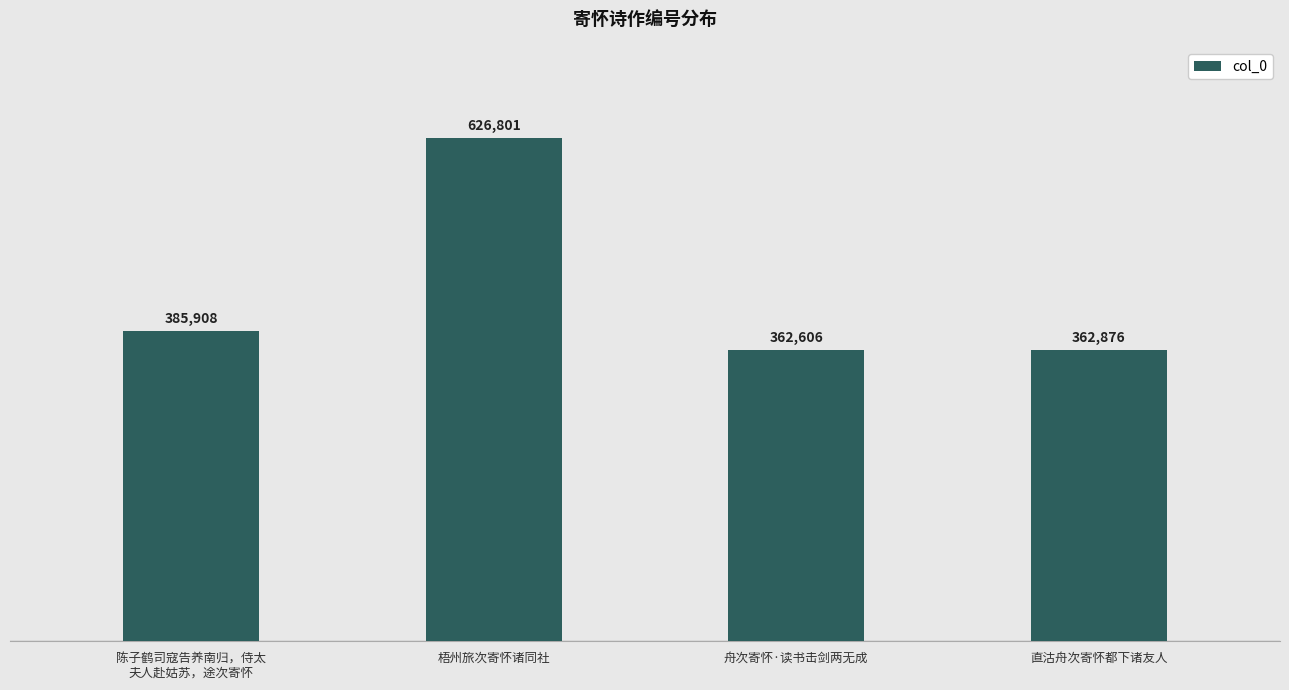

What is the change in value from 梧州旅次寄怀诸同社 to 直沽舟次寄怀都下诸友人?

-263925